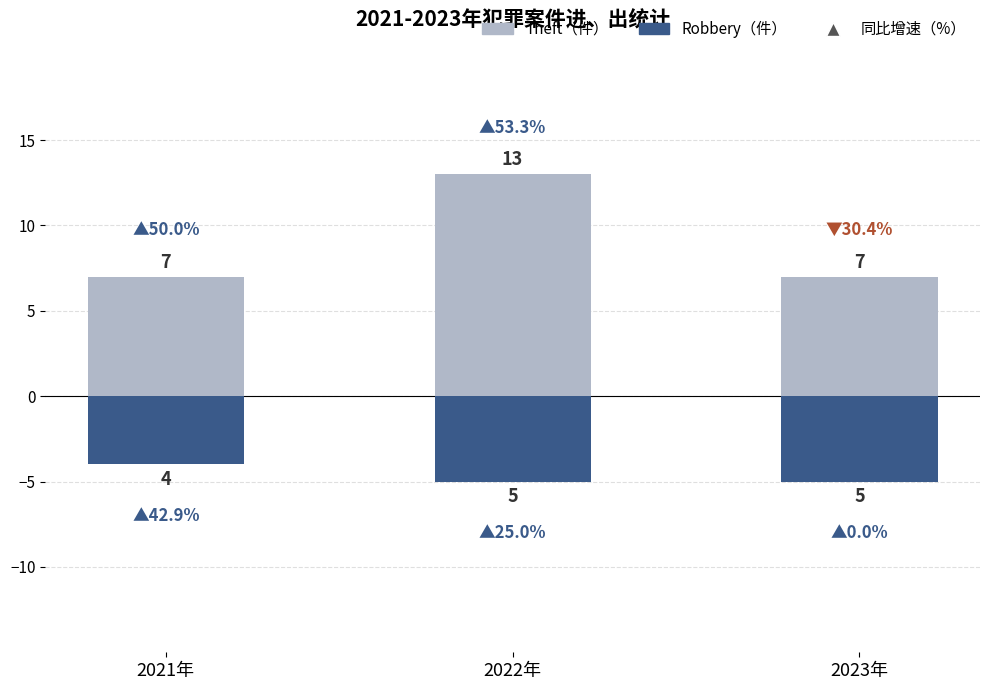

What is the minimum value for Theft (上方)?

7